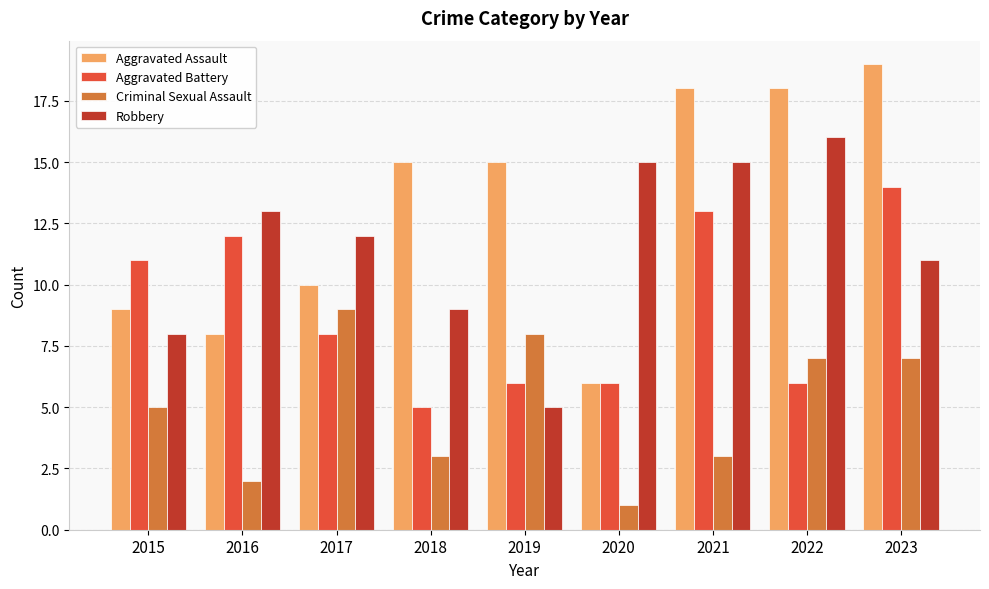

What is the approximate value of Robbery at 2017, to the nearest 10?

10